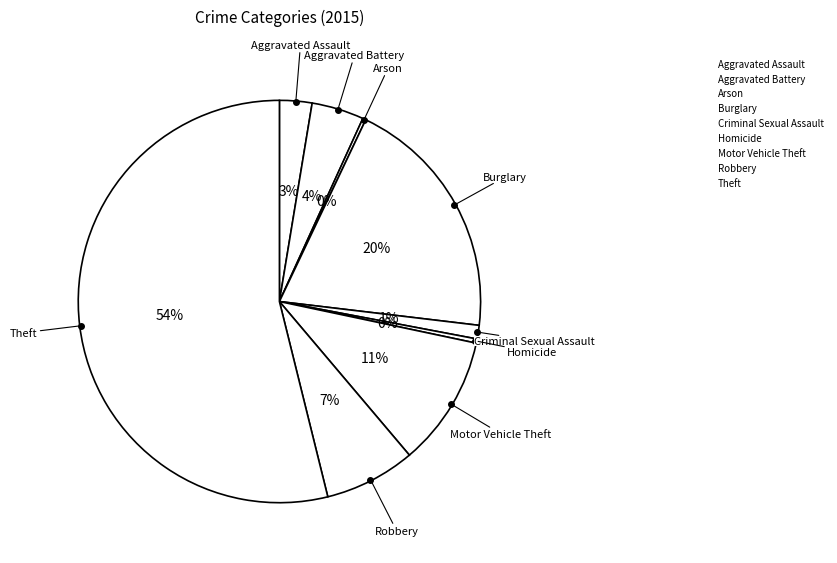

Count the number of slices in the pie.

9